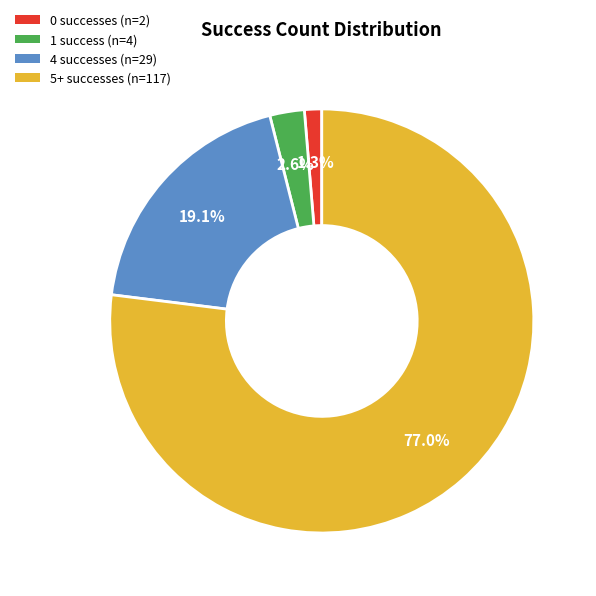

Is there any slice that represents more than half of the pie?

Yes